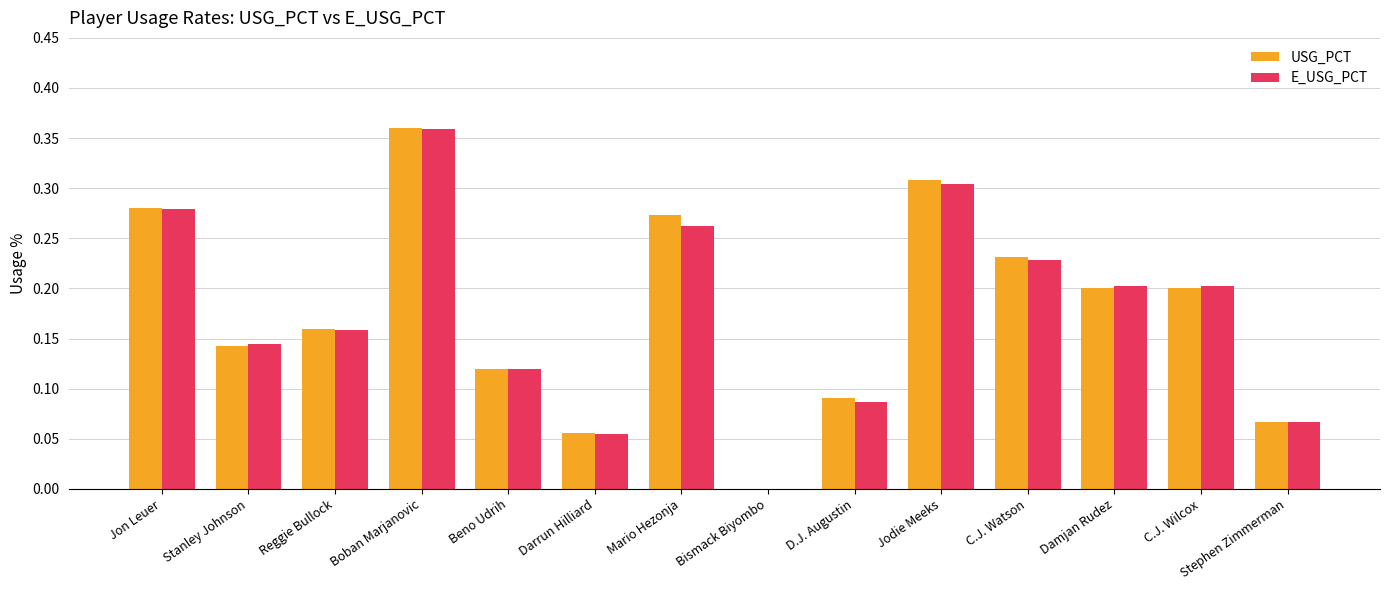

Is it true that USG_PCT equals 0.6 at Boban Marjanovic?

False